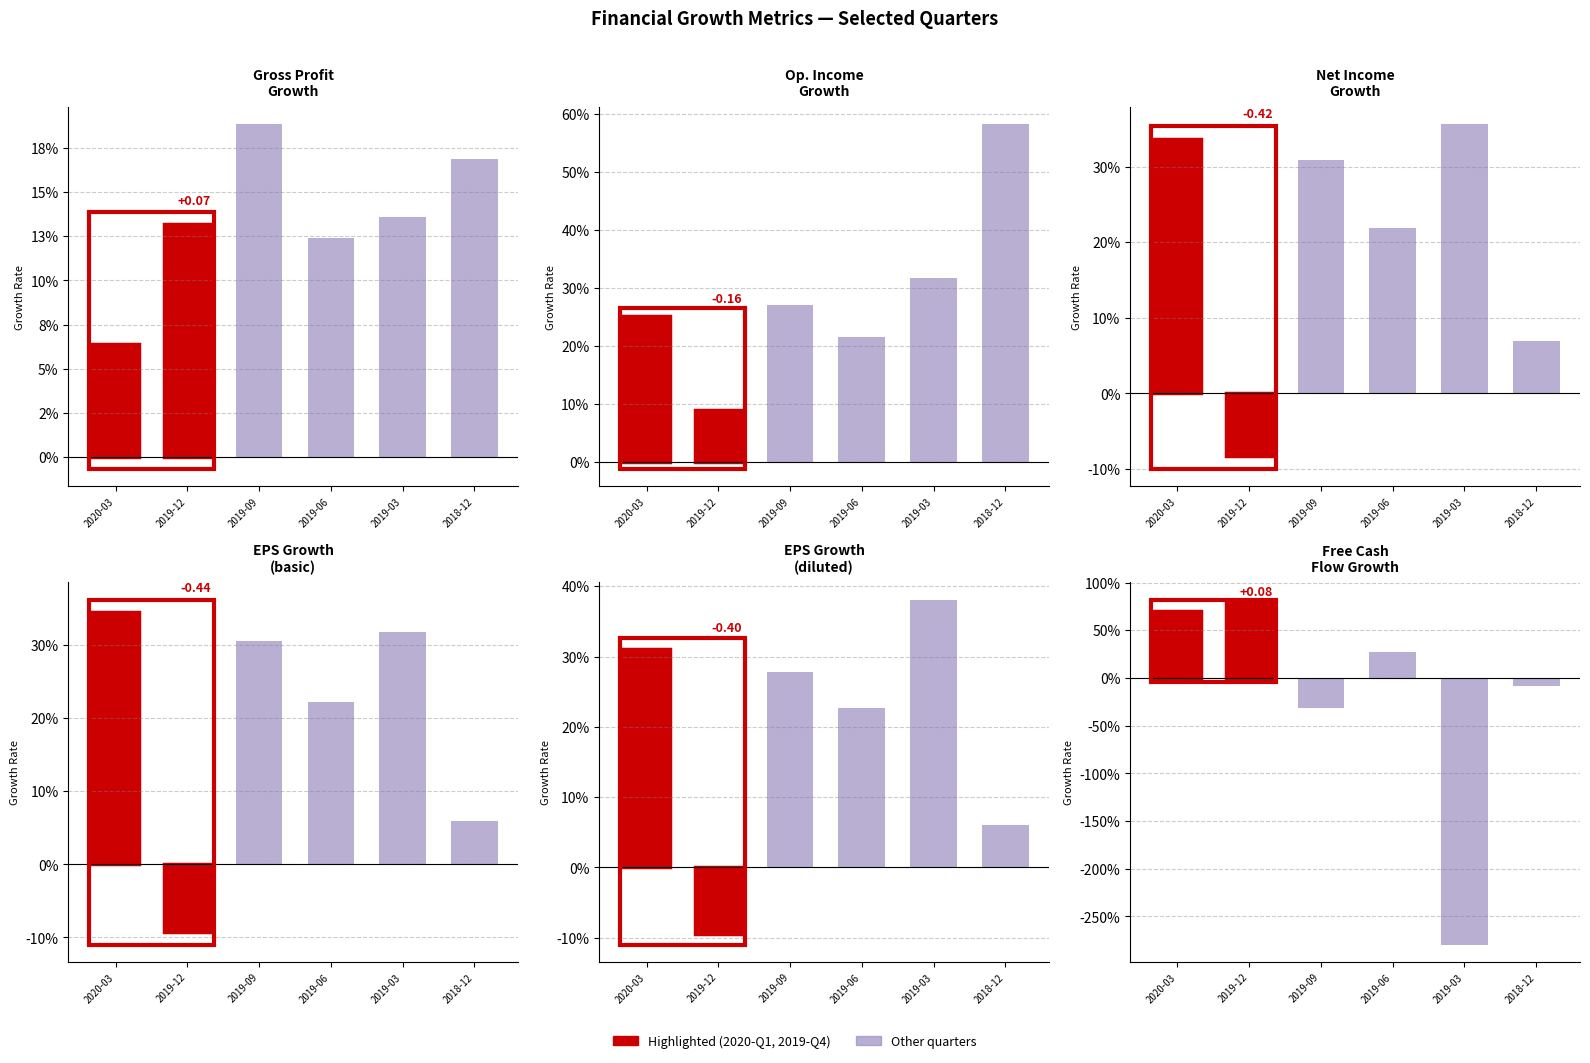

What is the difference between the second highest and second lowest values in the 2019-09-30 series?

0.1